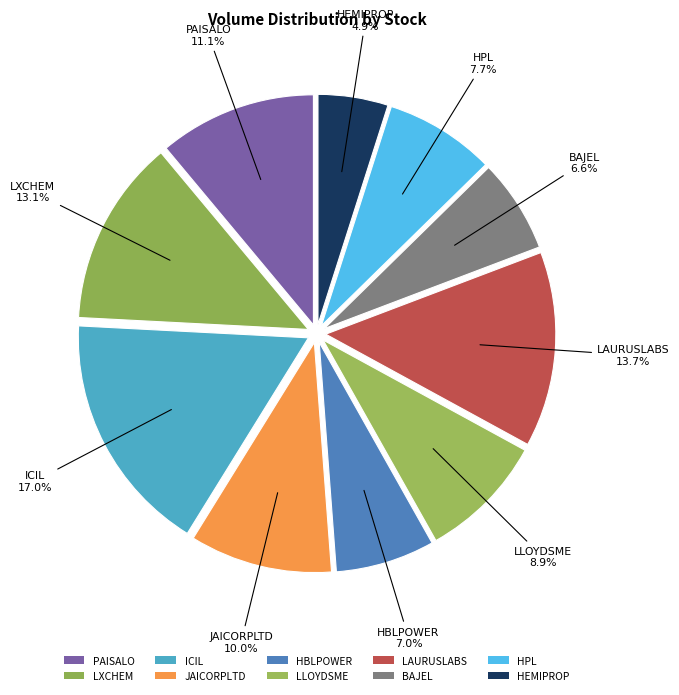

Count the number of slices in the pie.

10